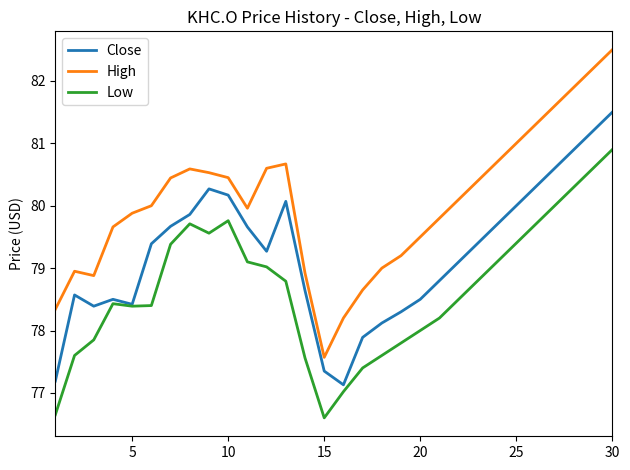

What is the highest value of the Low series?

80.9